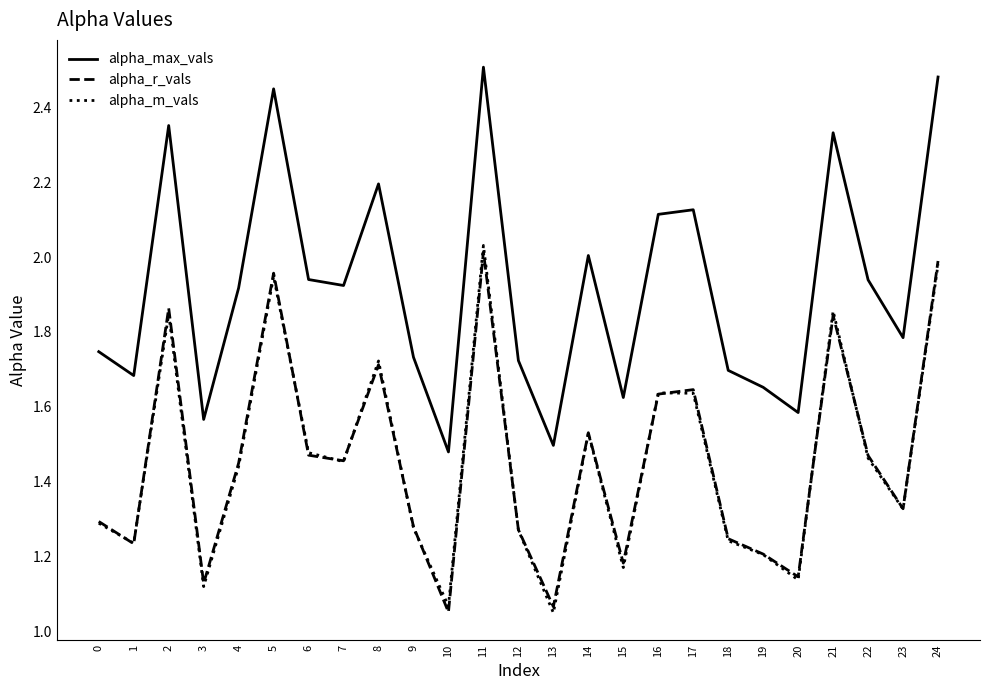

Is the value of alpha_m_vals at 15 greater than the value of alpha_max_vals at 4?

No